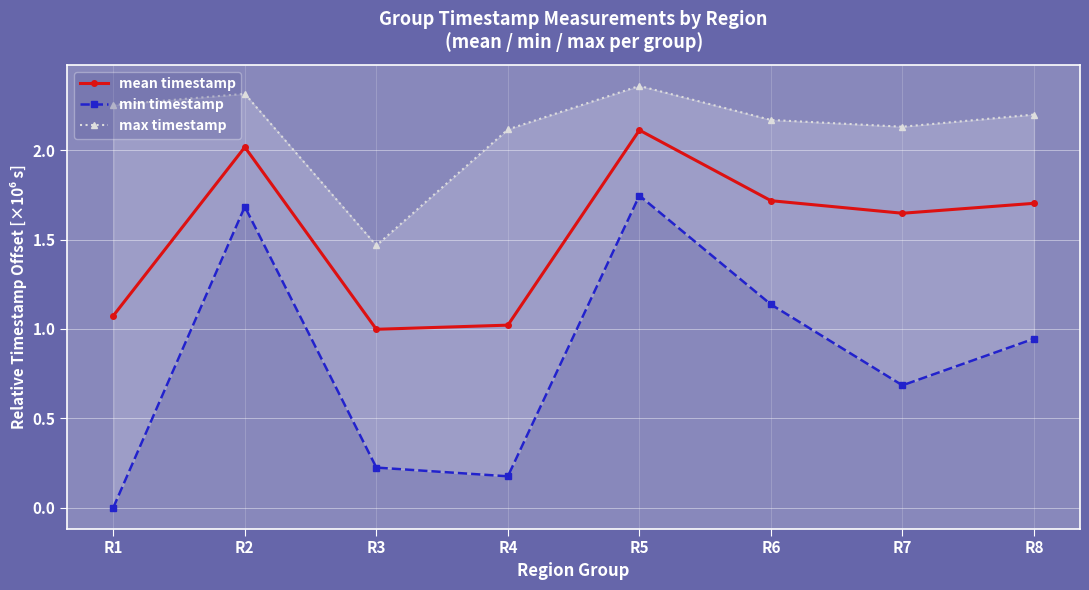

True or false: max timestamp and mean timestamp intersect in this chart.

False